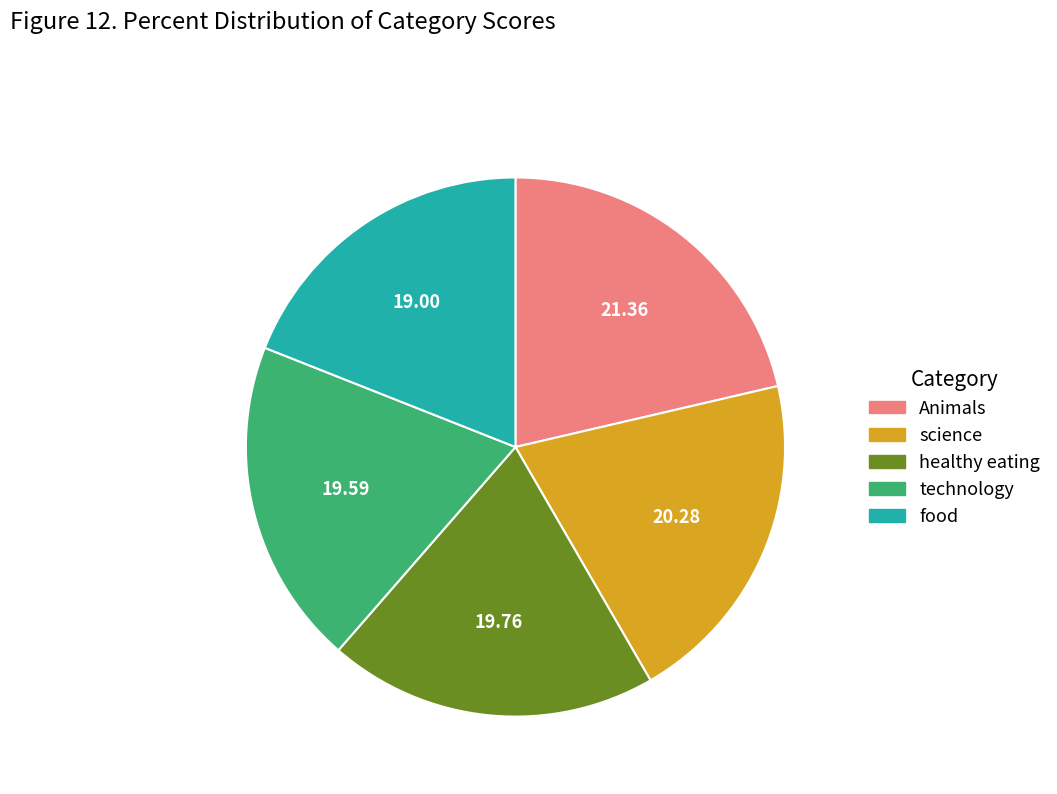

How many slices are in this pie chart?

5